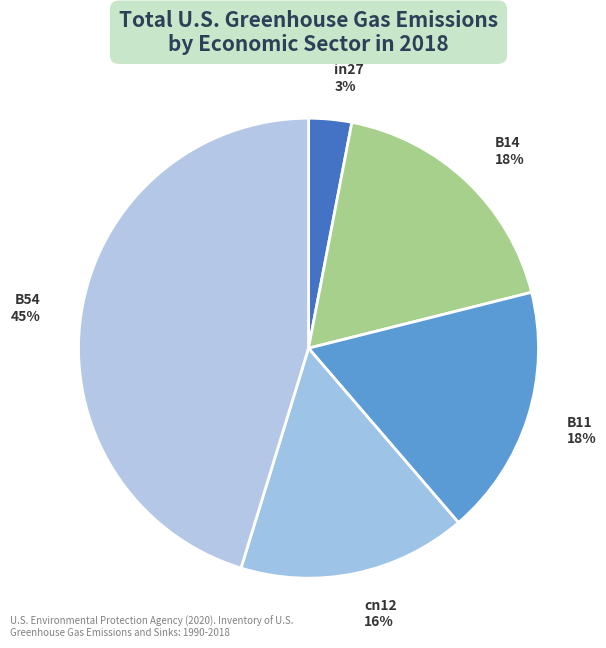

Is the sum of cn12 and B11 greater than half?

No